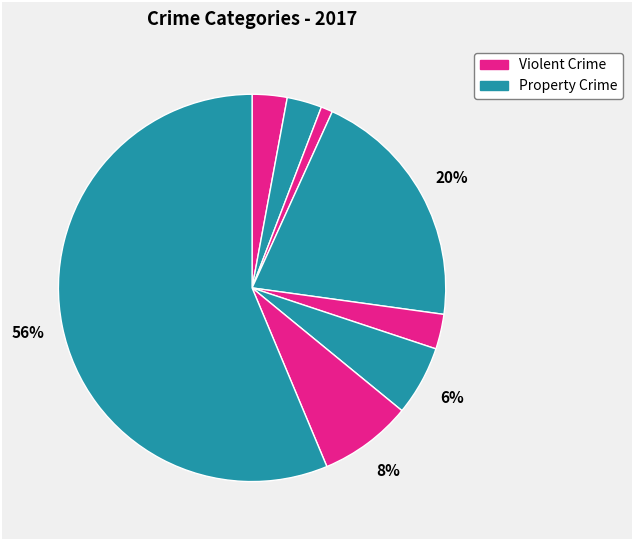

Count the number of slices in the pie.

8